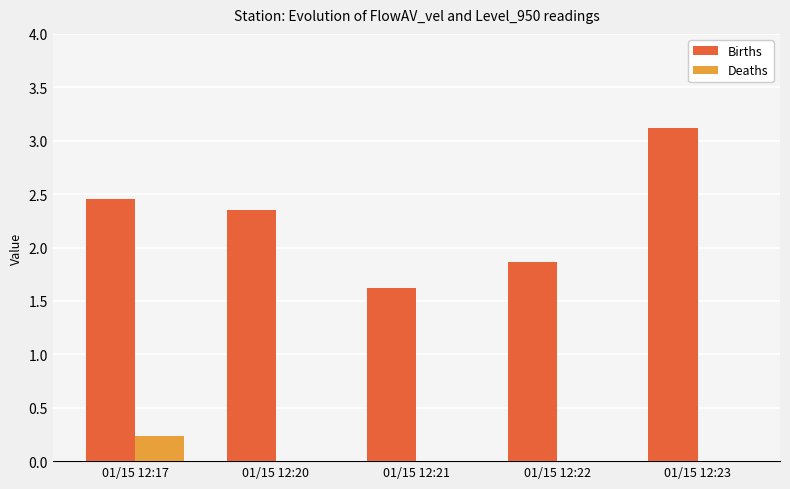

Is the value of Deaths at 01/15 12:21 greater than the value of Births at 01/15 12:22?

No